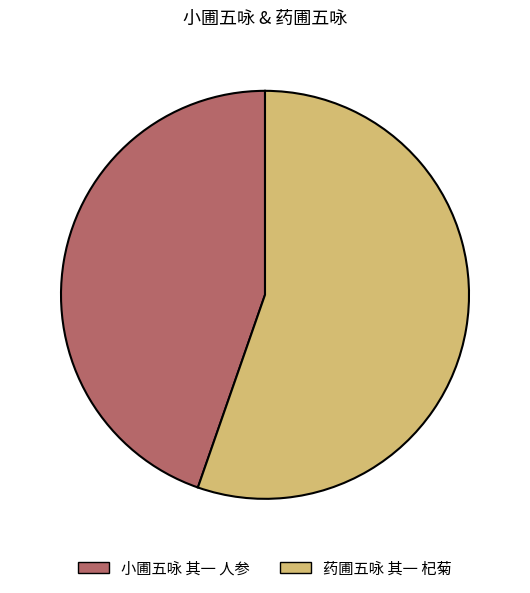

What is the majority slice?

药圃五咏 其一 杞菊